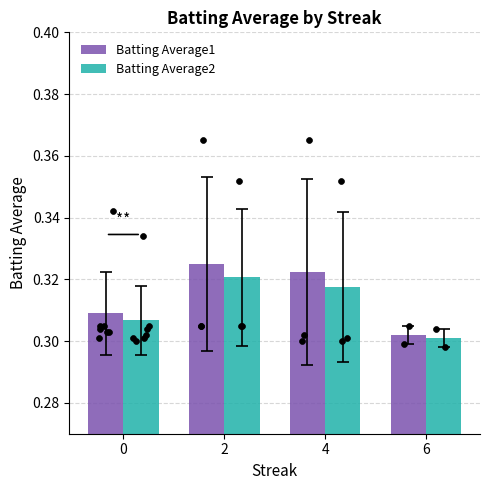

What is the total value across all series at 6?

0.6